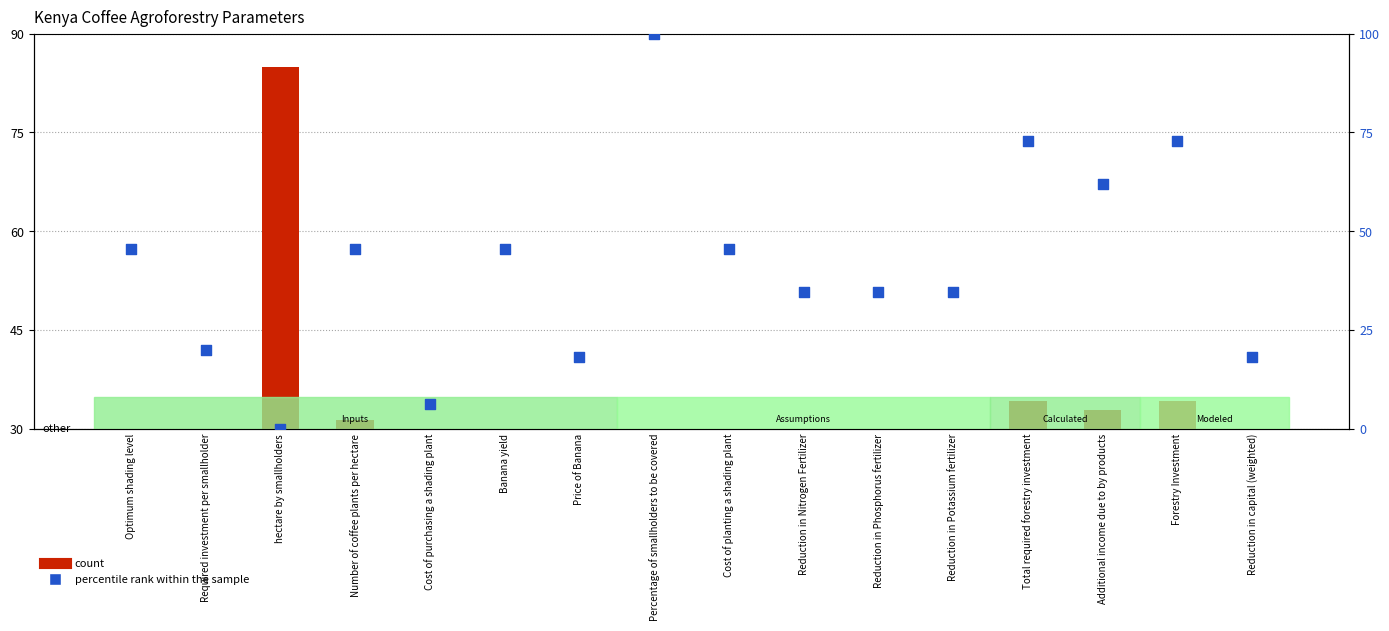

Is the value of percentile rank within the sample at Percentage of smallholders to be covered greater than the value of count at Forestry Investment?

Yes